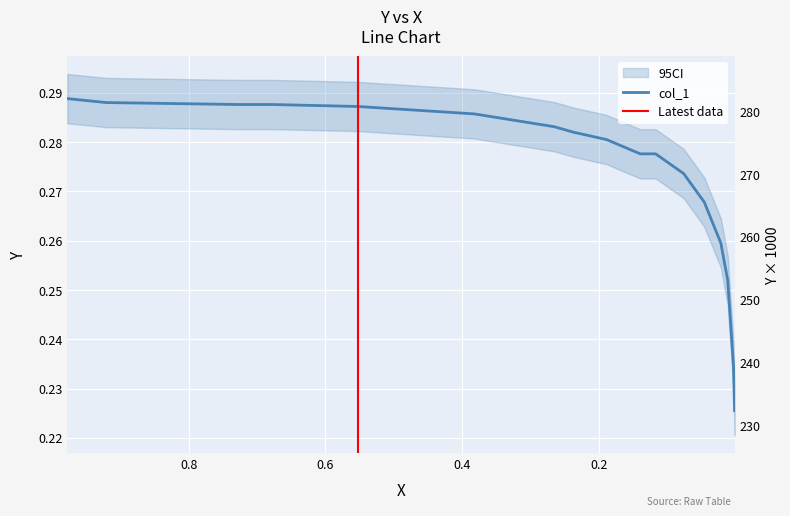

Reading left to right, list all the values displayed in this chart.

0.3	0.3	0.3	0.3	0.3	0.3	0.3	0.3	0.3	0.3	0.3	0.3	0.3	0.3	0.3	0.2	0.2